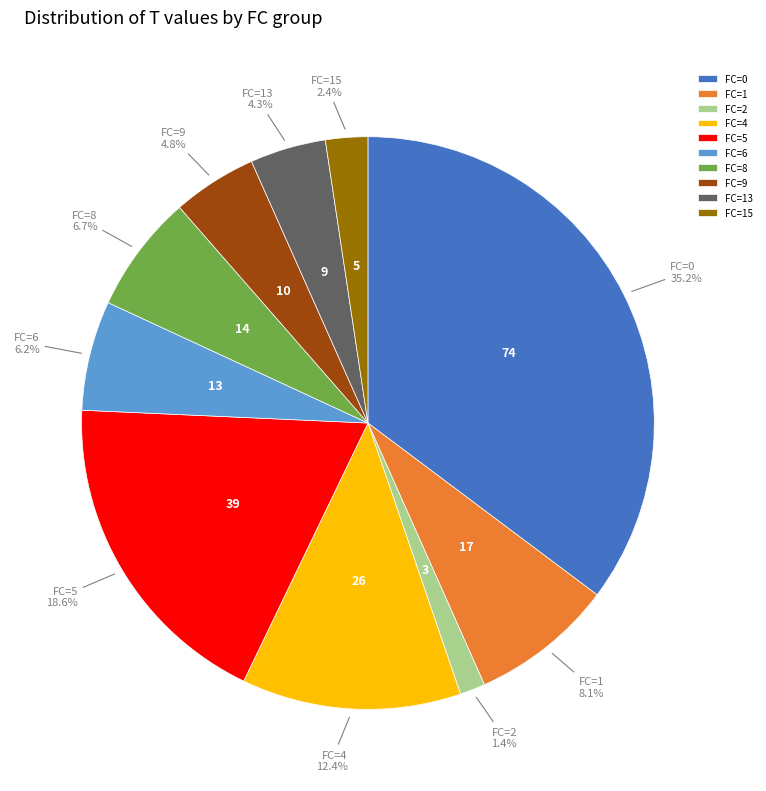

Which category has the biggest portion of the pie?

FC=0